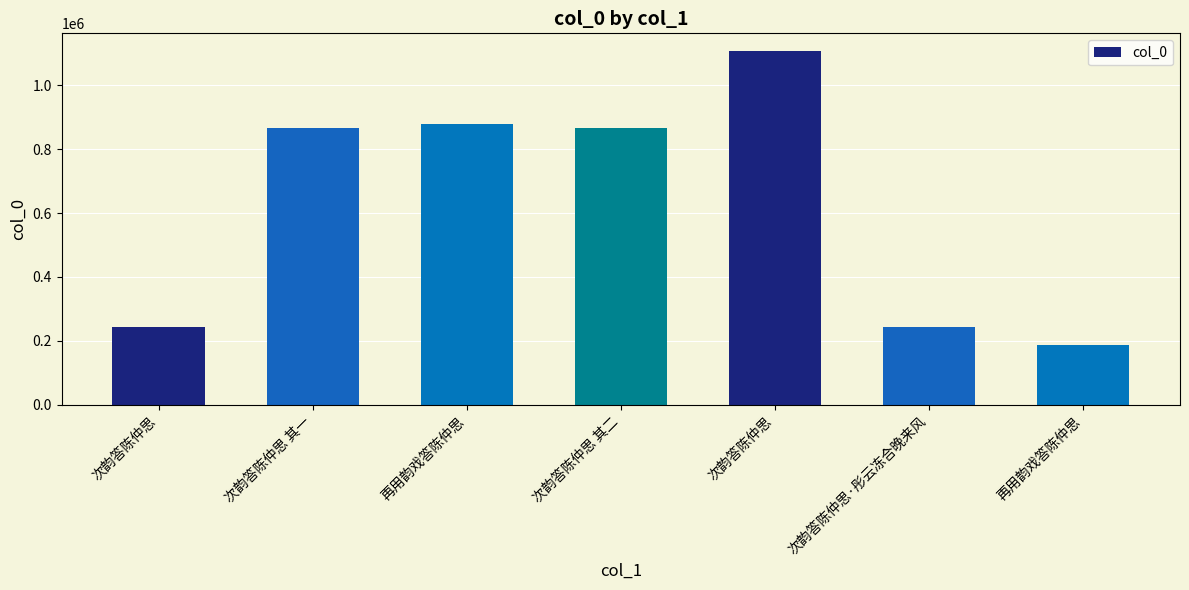

How many bars are there in total?

7